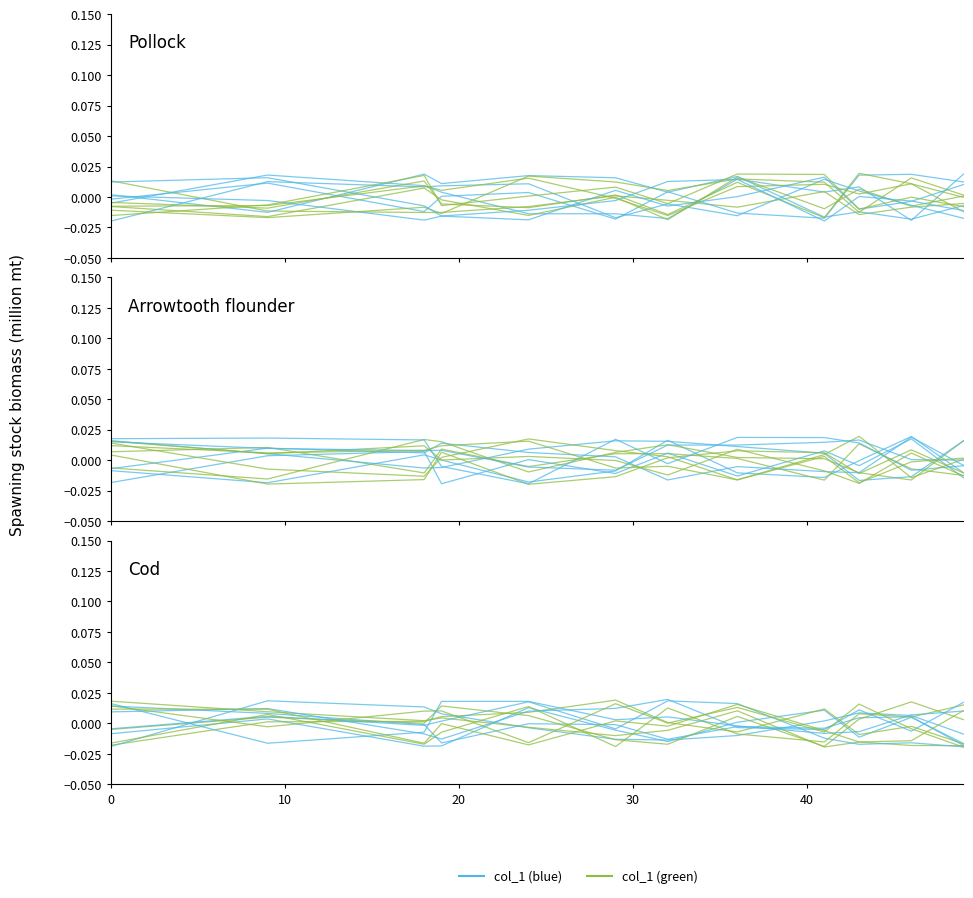

Between 0 and 20, which series saw the biggest shift?

col_1_green